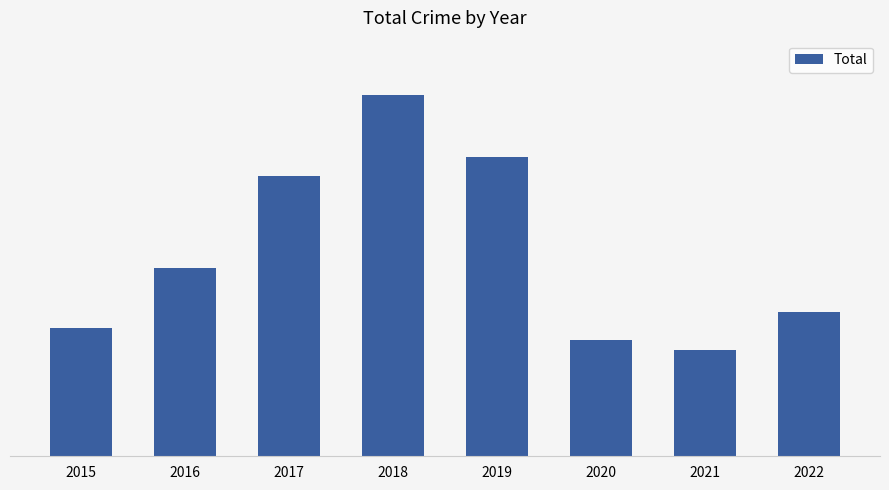

What is the approximate value at 2018, to the nearest 50?

800